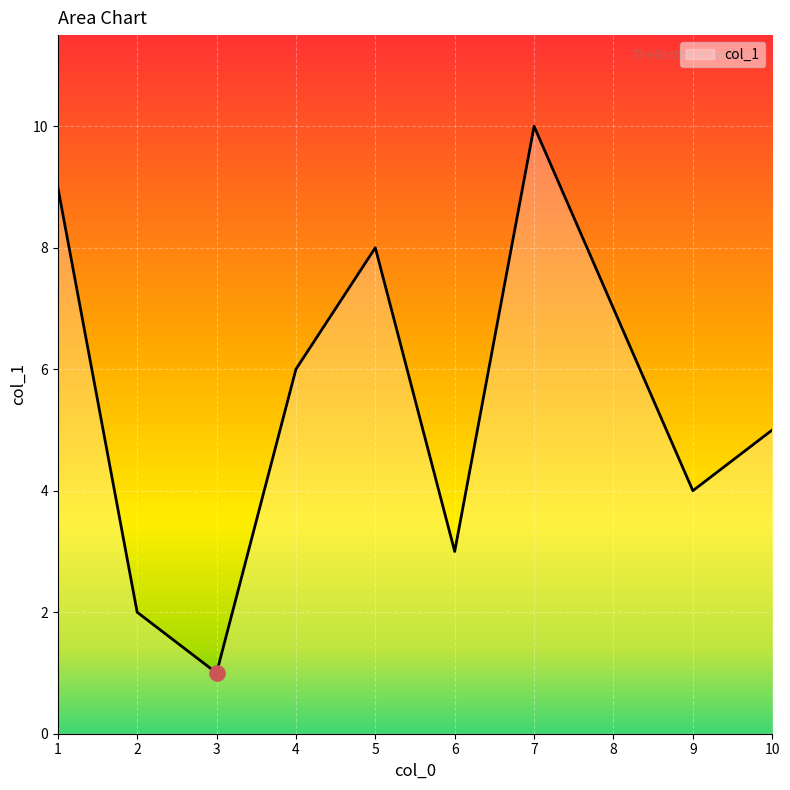

What is the change in value from 1 to 6?

-6